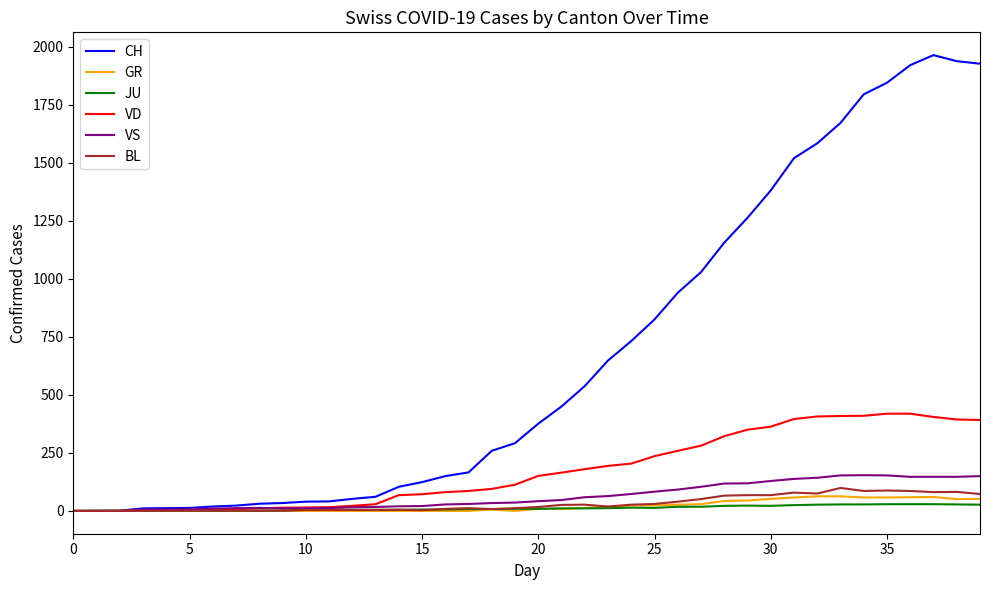

What are all the series names shown in the legend?

CH, GR, JU, VD, VS, BL